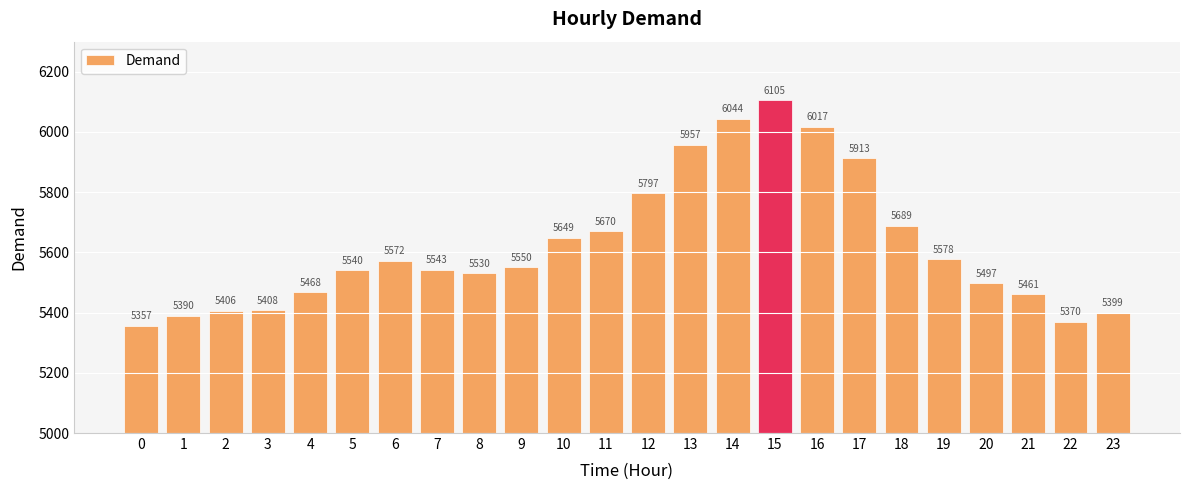

Rank the categories by value from highest to lowest.

15, 14, 16, 13, 17, 12, 18, 11, 10, 19, 6, 9, 7, 5, 8, 20, 4, 21, 3, 2, 23, 1, 22, 0